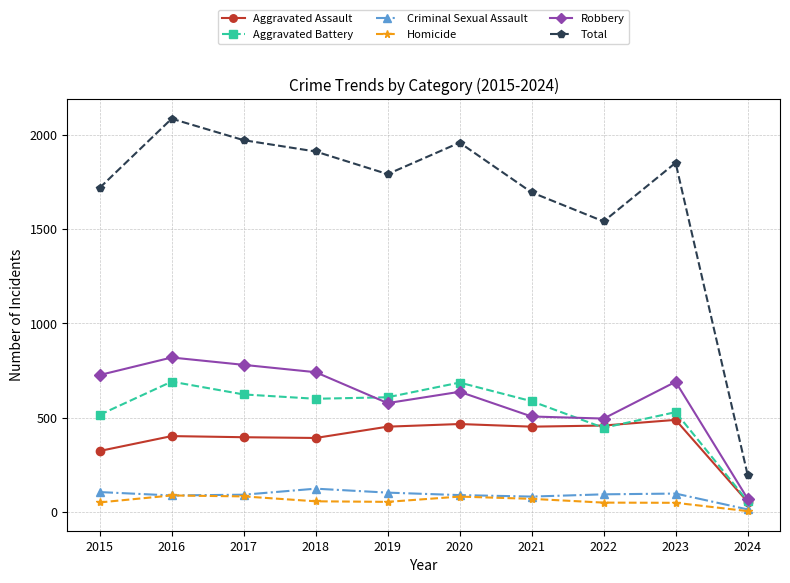

Read the Aggravated Assault value at 2022, to the nearest 50.

450